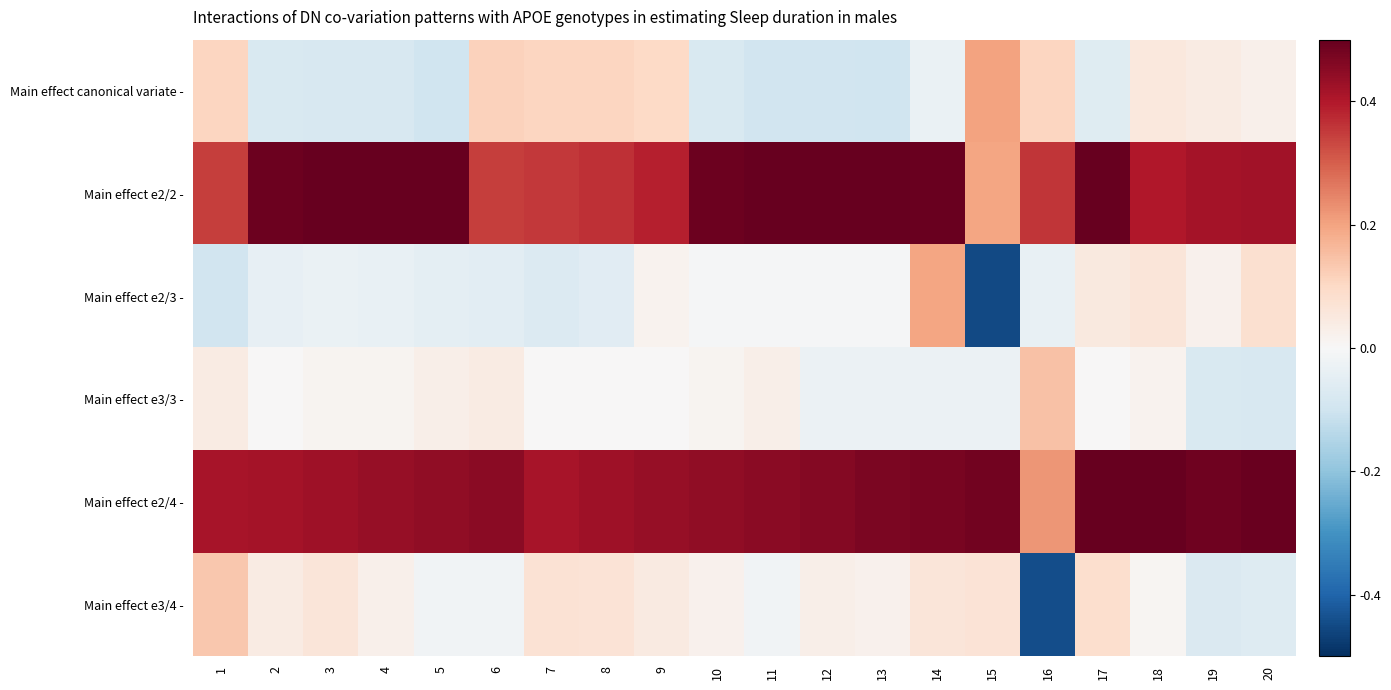

What is the difference between the highest and lowest values at 15?

4.7